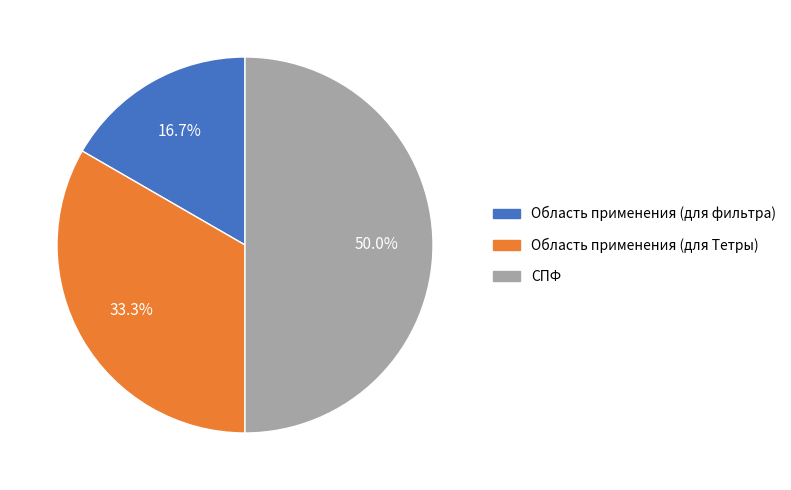

What percentage is the Область применения (для Тетры) slice, to the nearest percent?

33%